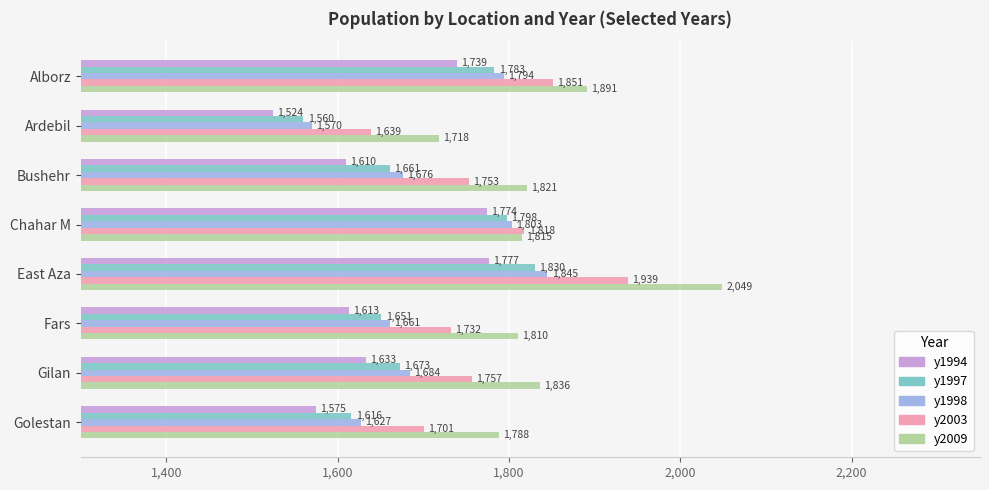

List the labels in order of y1997 value, smallest first.

Ardebil, Golestan, Fars, Bushehr, Gilan, Alborz, Chahar M, East Aza